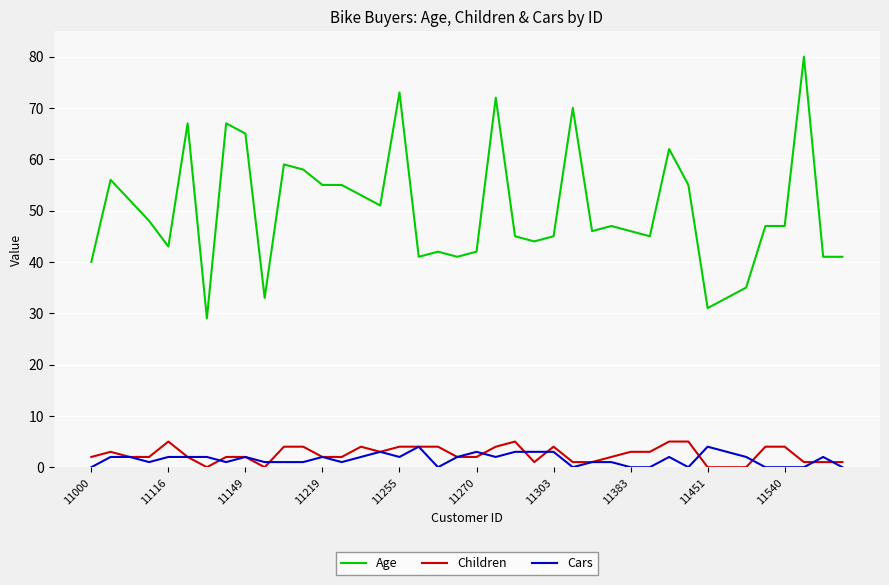

Which series has the widest spread of values?

Age